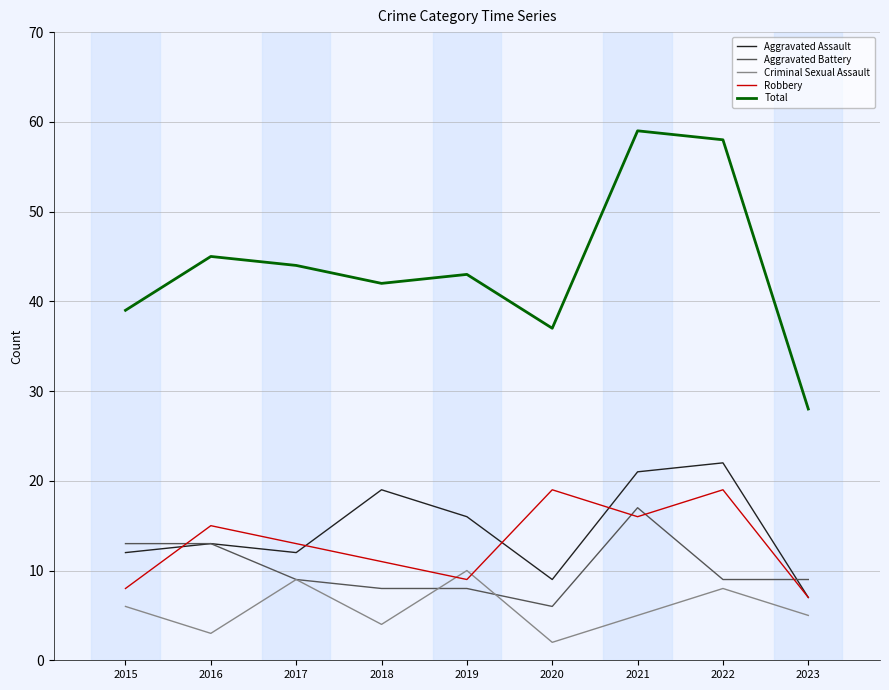

The Total series shows 45 at 2016. True or false?

True